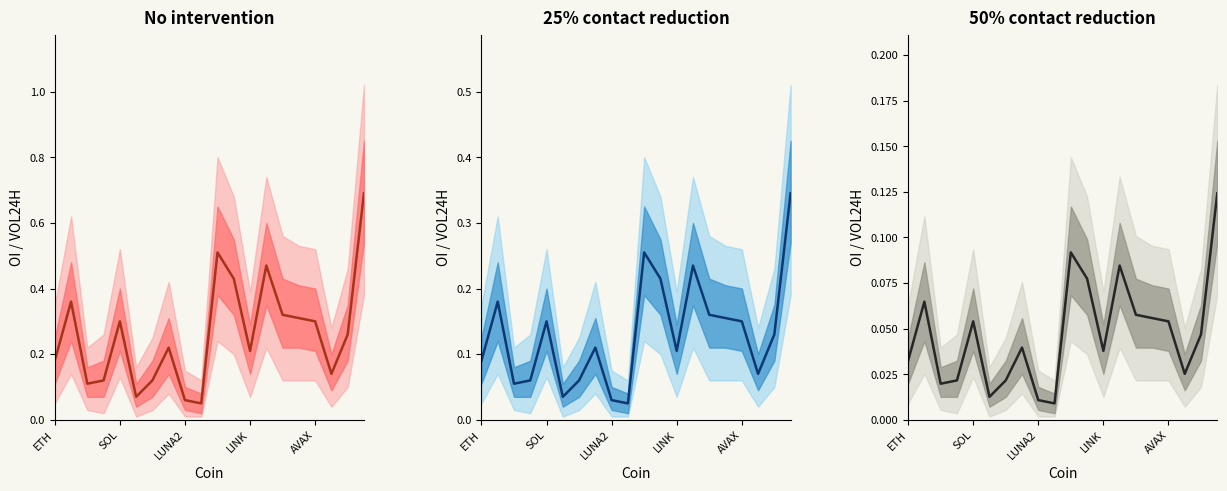

List the labels in order of value, smallest first.

9, 8, 5, LUNA2, LINK, 6, 17, ETH, 12, 7, 18, AVAX, 16, 15, 14, SOL, 11, 13, 10, 19